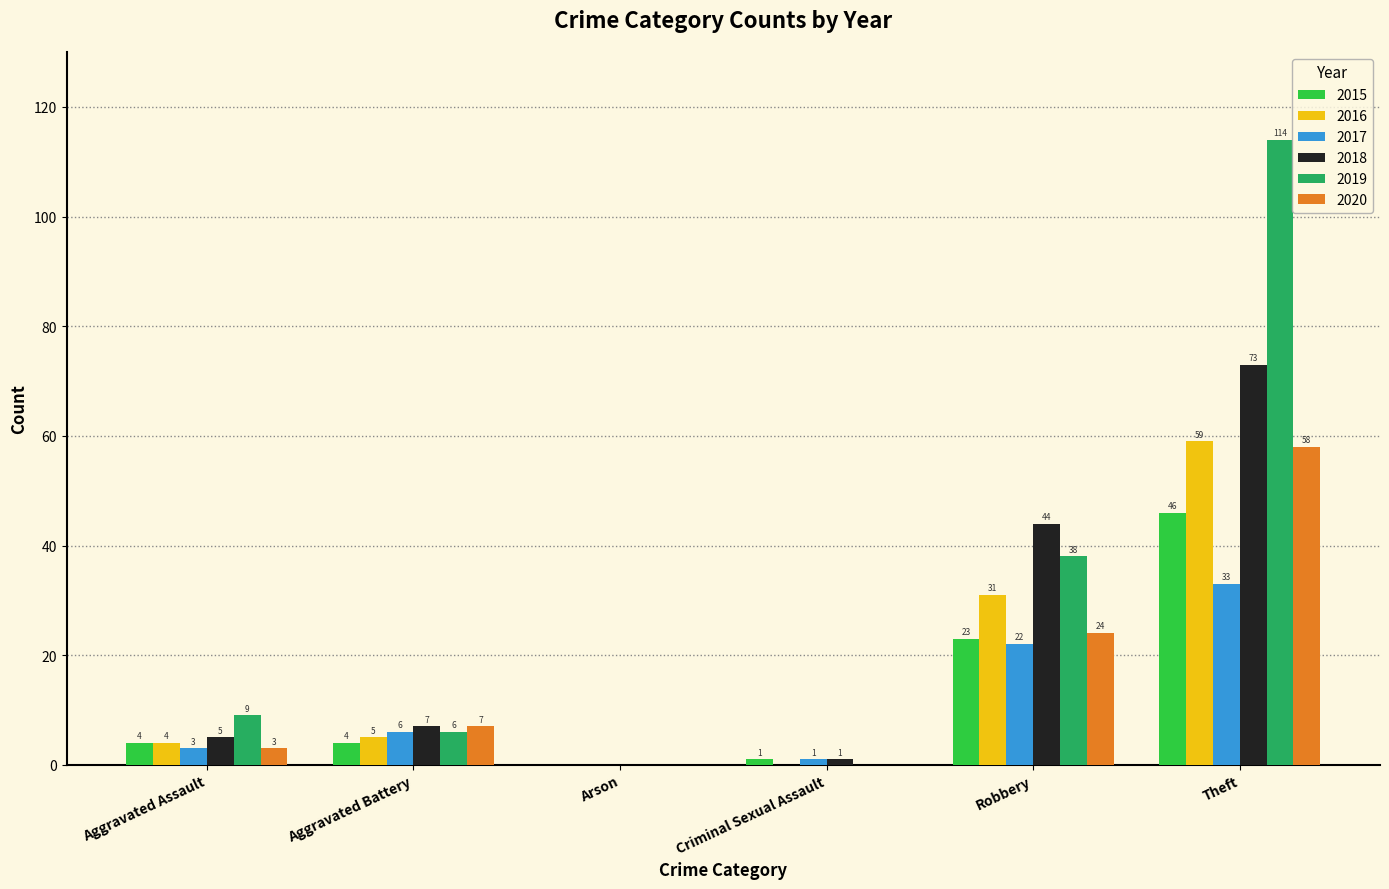

Which series has the largest range (max minus min)?

2019